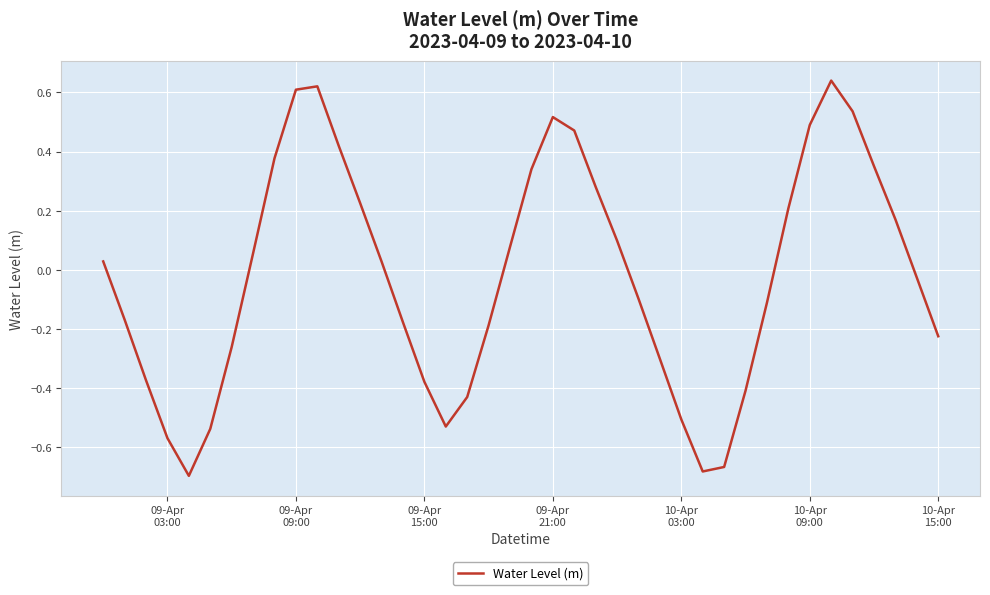

What is the difference between the maximum and minimum values?

1.3